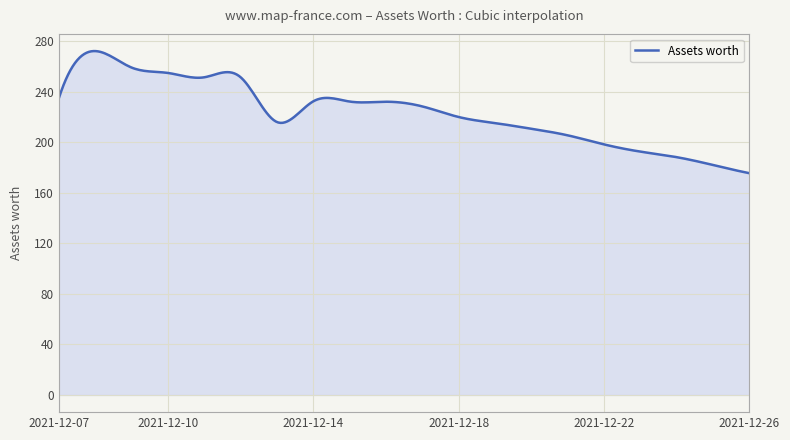

What is the smallest value displayed?

175.6